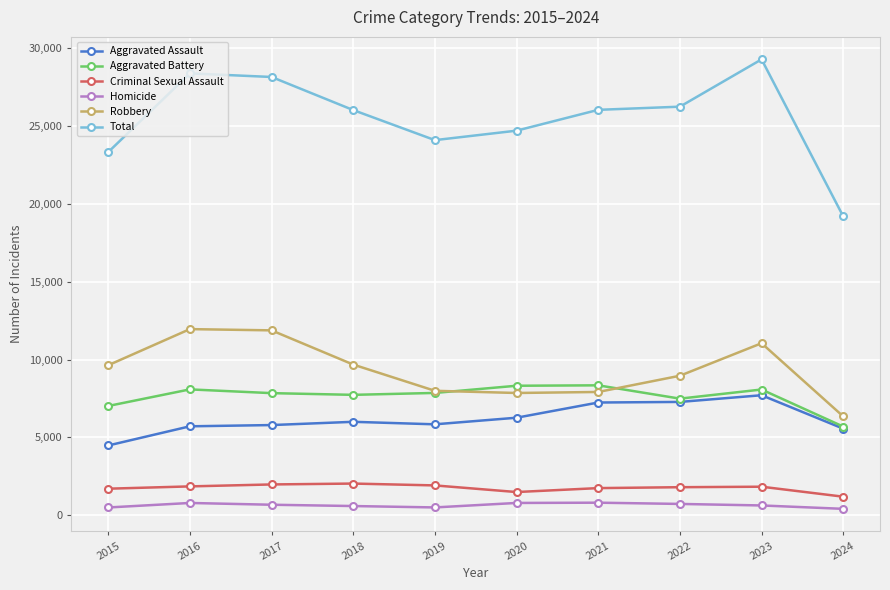

Between 2016 and 2019, which series saw the biggest shift?

Total